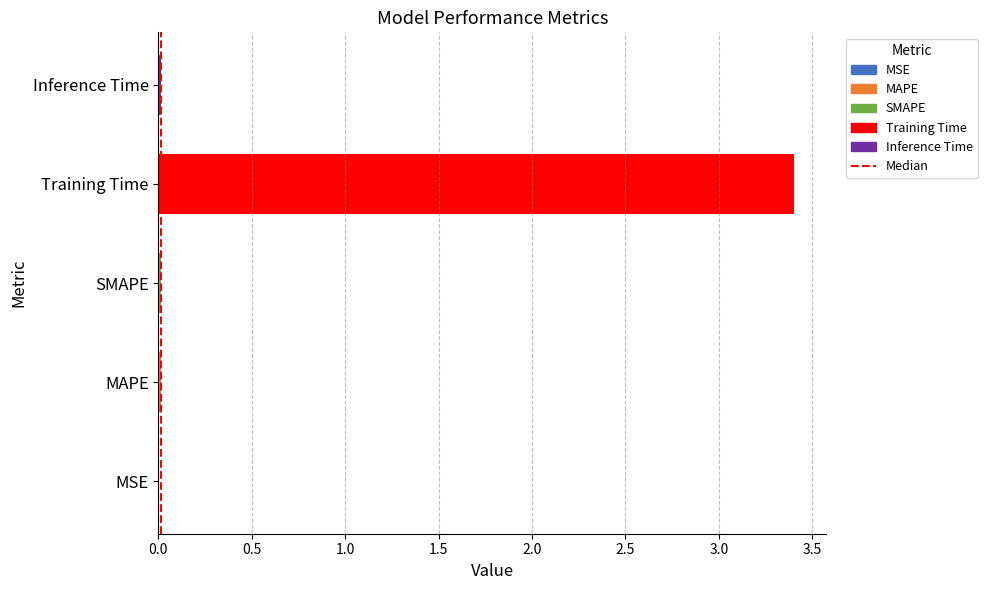

True or false: the data shows 0.0 at SMAPE.

True